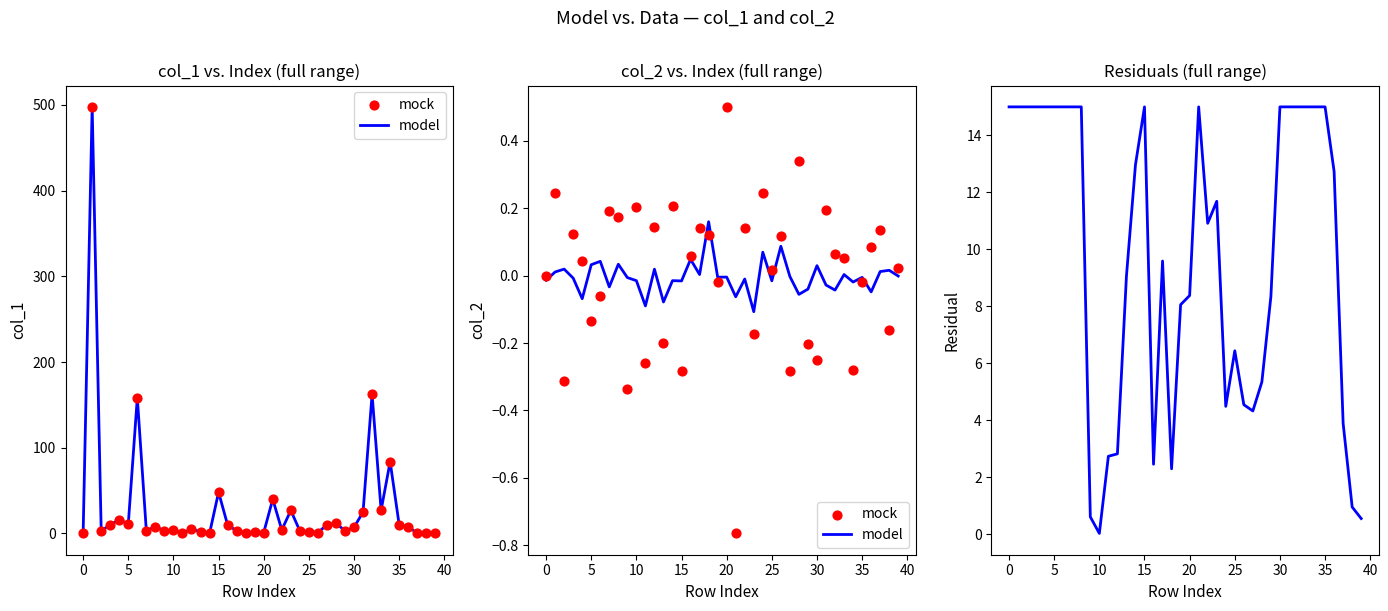

Which series reaches the minimum Y coordinate?

mock